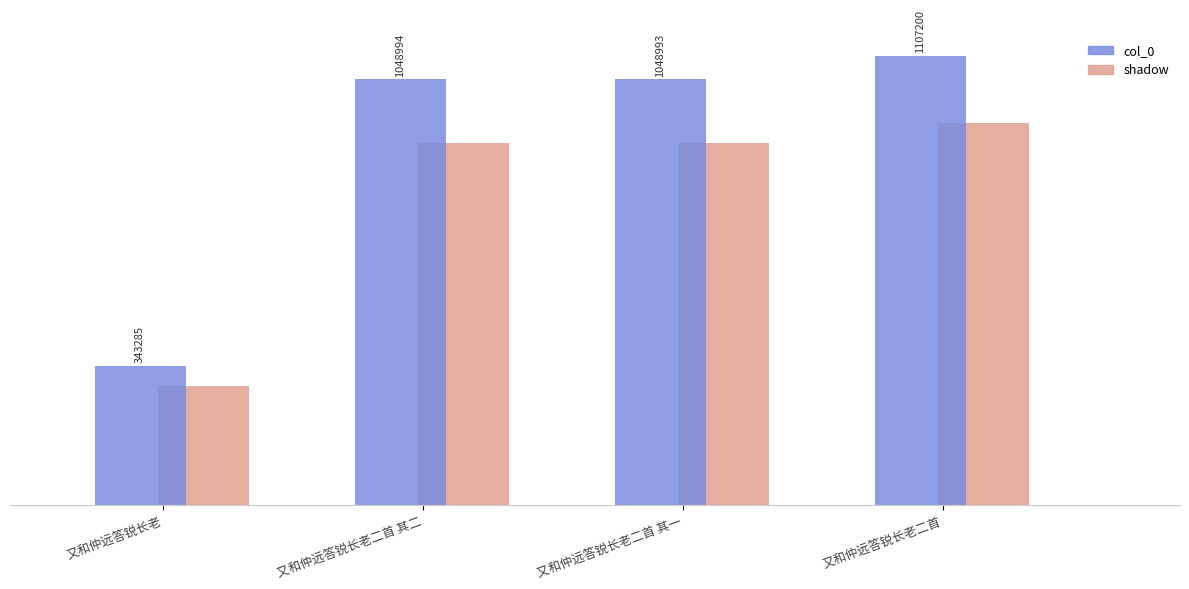

Reading left to right, transcribe all the data shown in this chart.

shadow: 又和仲远答锐长老=291792.2	又和仲远答锐长老二首 其二=891644.9	又和仲远答锐长老二首 其一=891644.0	又和仲远答锐长老二首=941120.0
col_0: 又和仲远答锐长老=343285.0	又和仲远答锐长老二首 其二=1048994.0	又和仲远答锐长老二首 其一=1048993.0	又和仲远答锐长老二首=1107200.0